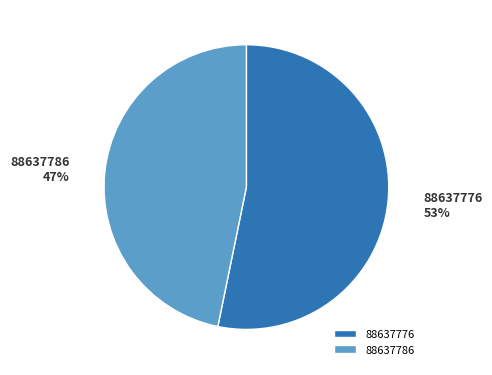

How many segments does this pie chart have?

2